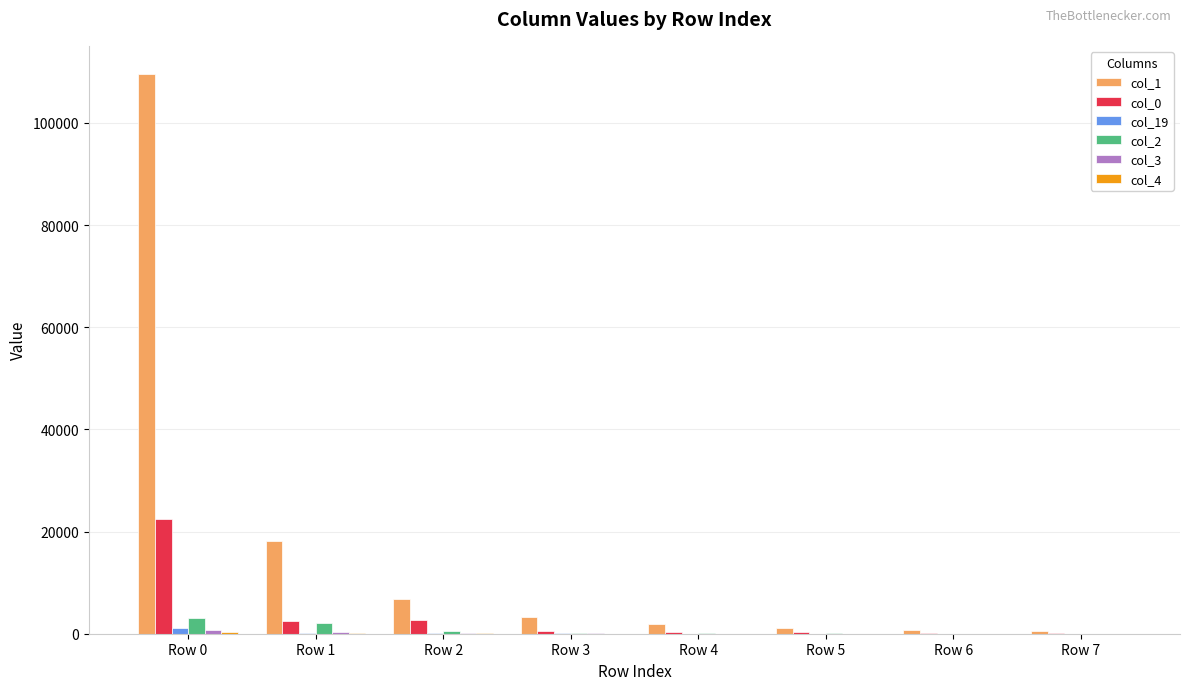

The value of col_0 at Row 0 is 30363. True or false?

False